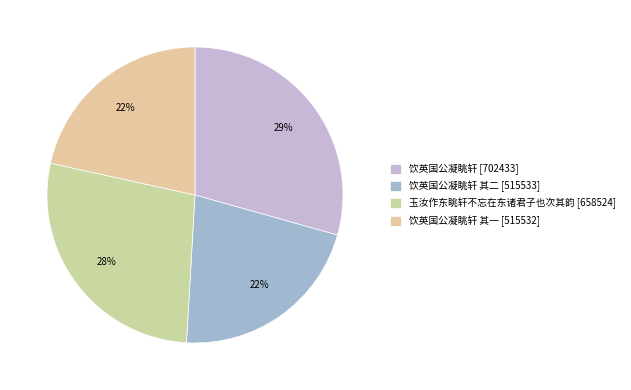

Count the number of slices in the pie.

4